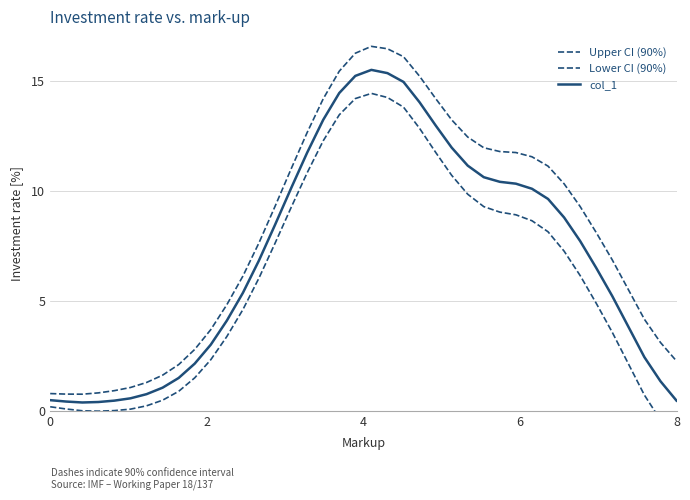

Which series has the largest range (max minus min)?

Upper CI (90%)